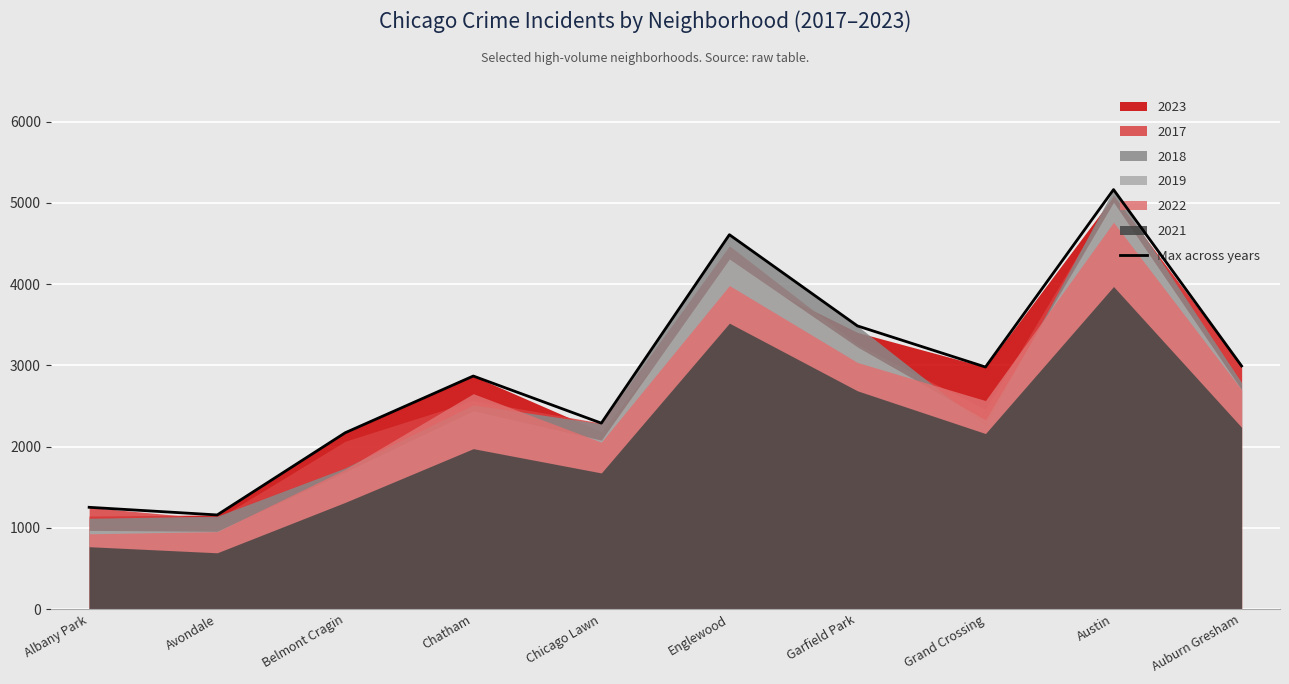

List the labels in order of value, smallest first.

Avondale, Albany Park, Belmont Cragin, Chicago Lawn, Chatham, Grand Crossing, Auburn Gresham, Garfield Park, Englewood, Austin